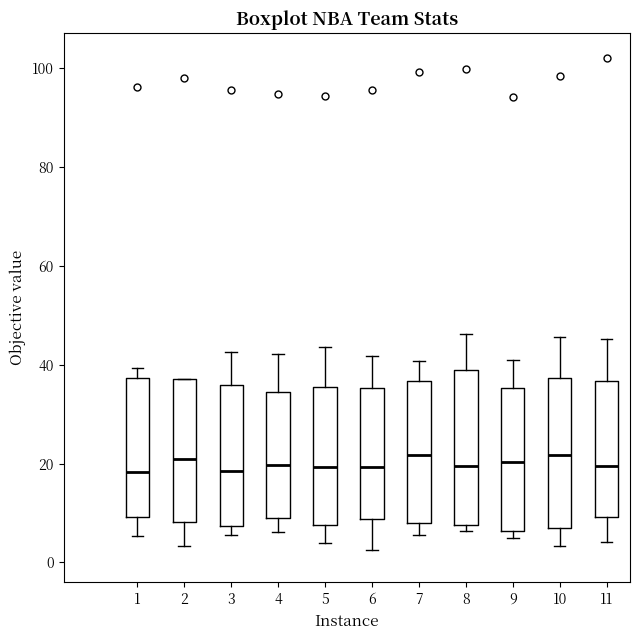

Reading left to right, read every box against the y-axis: the position of its median line, the range the box covers, and the ends of its whiskers. The values are not printed on the chart, so give them approximately, as read against the axis.

1: median 18, box 10 to 38, whiskers 6 to 40
2: median 20, box 8 to 38, whiskers 4 to 38
3: median 18, box 8 to 36, whiskers 6 to 42
4: median 20, box 8 to 34, whiskers 6 to 42
5: median 20, box 8 to 36, whiskers 4 to 44
6: median 20, box 8 to 36, whiskers 2 to 42
7: median 22, box 8 to 36, whiskers 6 to 40
8: median 20, box 8 to 38, whiskers 6 to 46
9: median 20, box 6 to 36, whiskers 4 to 40
10: median 22, box 6 to 38, whiskers 4 to 46
11: median 20, box 10 to 36, whiskers 4 to 46